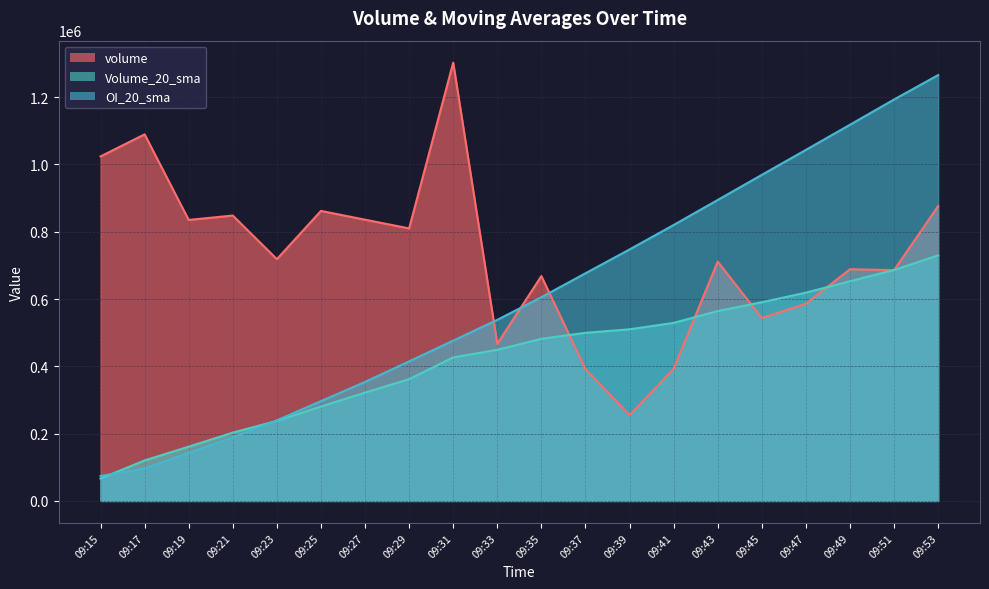

Reading left to right, transcribe all the data shown in this chart.

volume: 1023700.0	1089300.0	835000.0	848075.0	718400.0	861800.0	835725.0	809800.0	1302550.0	466700.0	668150.0	391725.0	255025.0	392700.0	711050.0	543800.0	586075.0	688550.0	685675.0	876200.0
Volume_20_sma: 66628.8	120333.8	161243.8	203003.8	237866.2	280407.5	321796.2	361786.2	426432.5	449023.8	481707.5	499573.8	509972.5	529047.5	564156.2	590387.5	618921.2	652657.5	686102.5	729500.0
OI_20_sma: 74251.2	96602.5	142730.0	188888.8	239577.5	296592.5	353656.2	414752.5	476431.2	538126.2	605381.2	676500.0	747286.2	819967.5	894356.2	968917.5	1043082.5	1117847.5	1192846.2	1265453.8